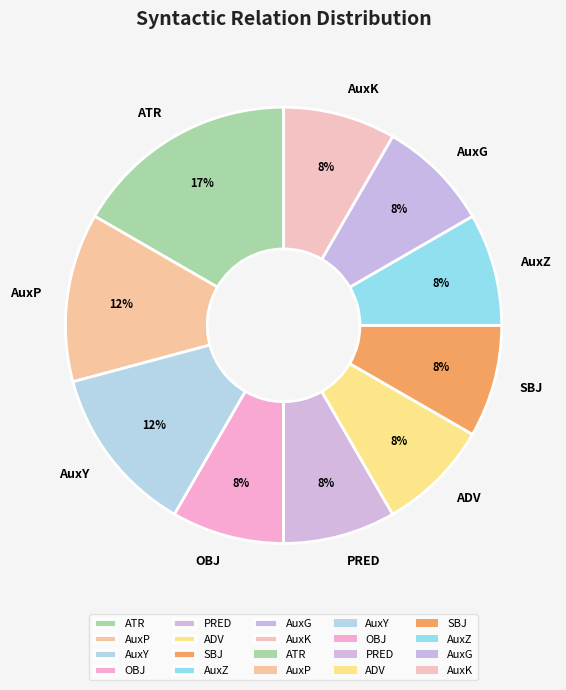

How many segments does this pie chart have?

10